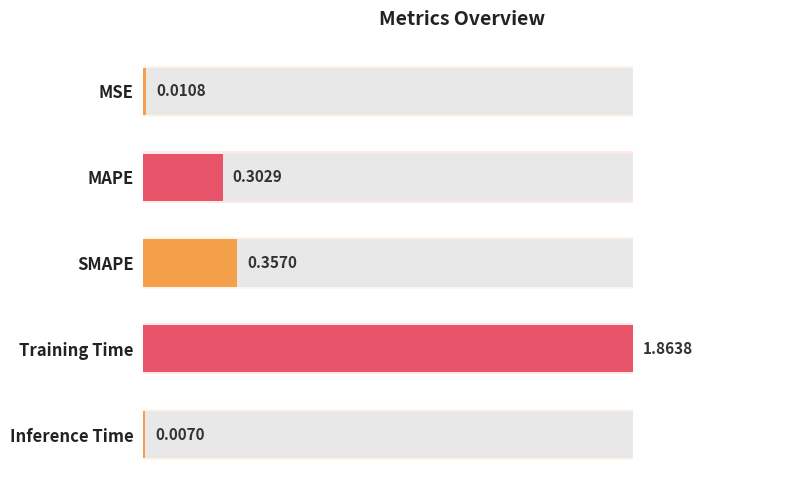

What is the difference between the maximum and minimum values?

1.9